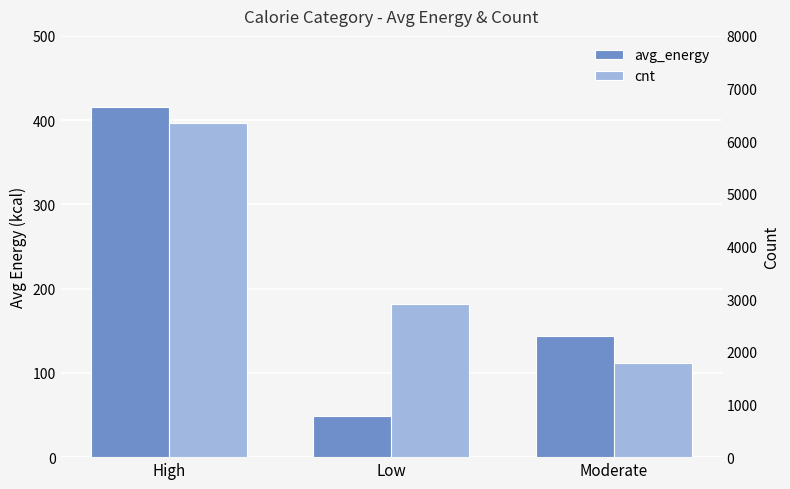

What is the label of the 3rd bar from the right?

High